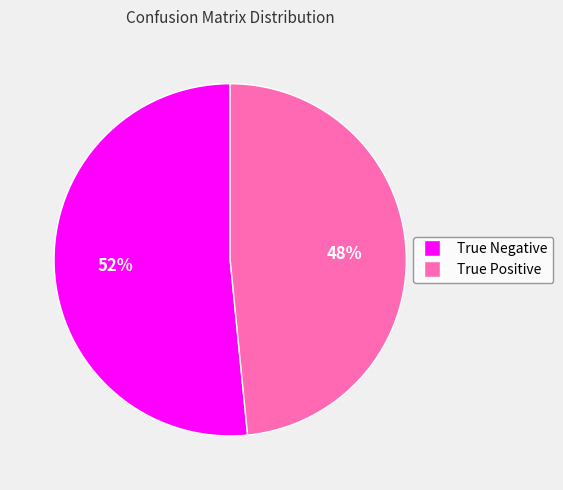

How many slices are in this pie chart?

2